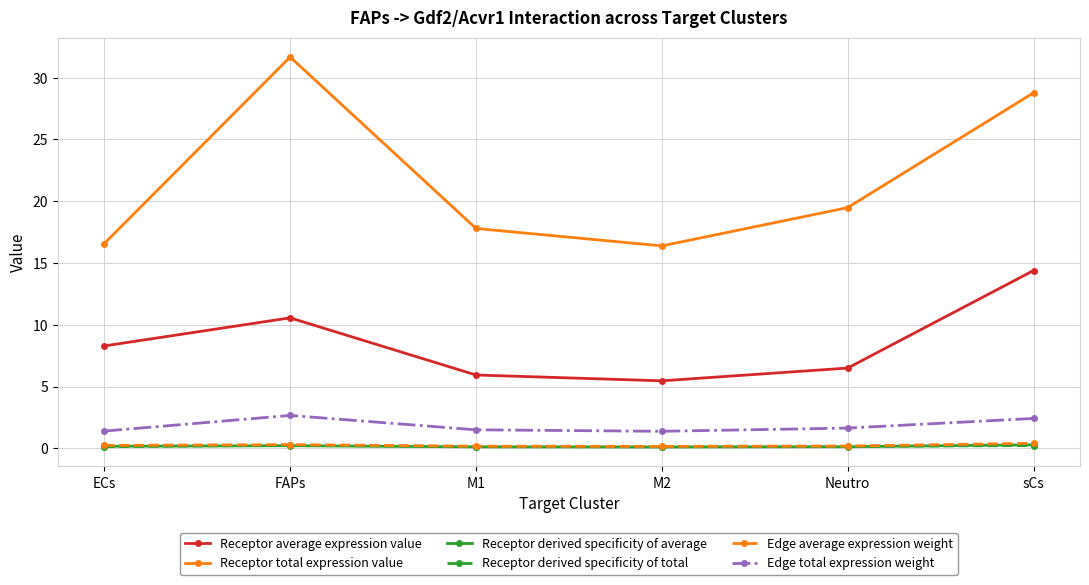

What is the highest value of the Receptor derived specificity of total series?

0.2